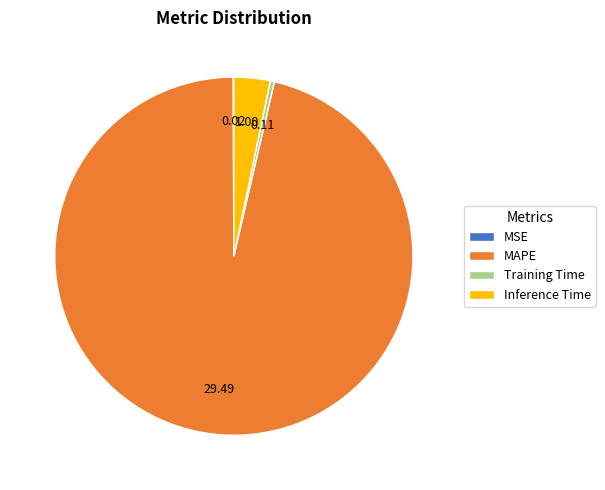

Do Training Time and MAPE together represent more than half of the pie?

Yes